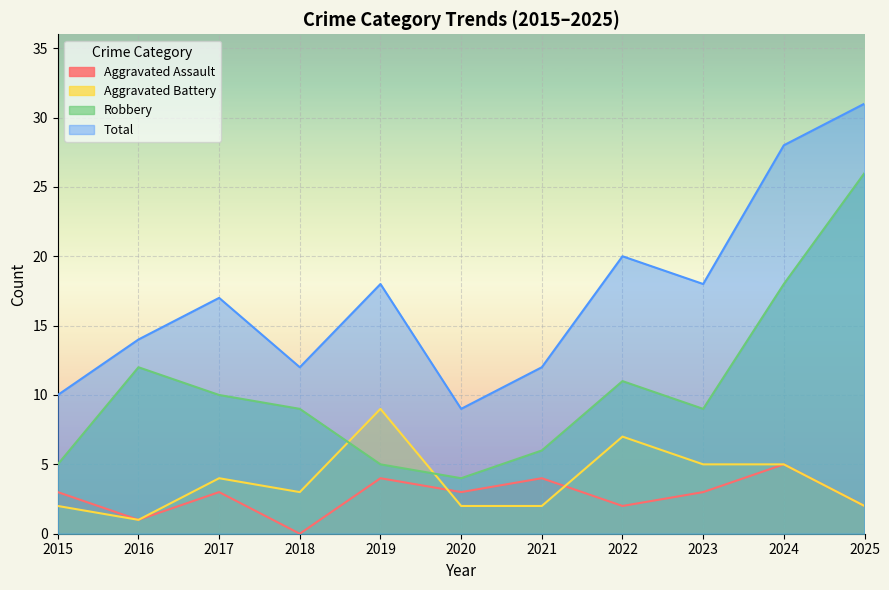

What is the average value of the Robbery series?

10